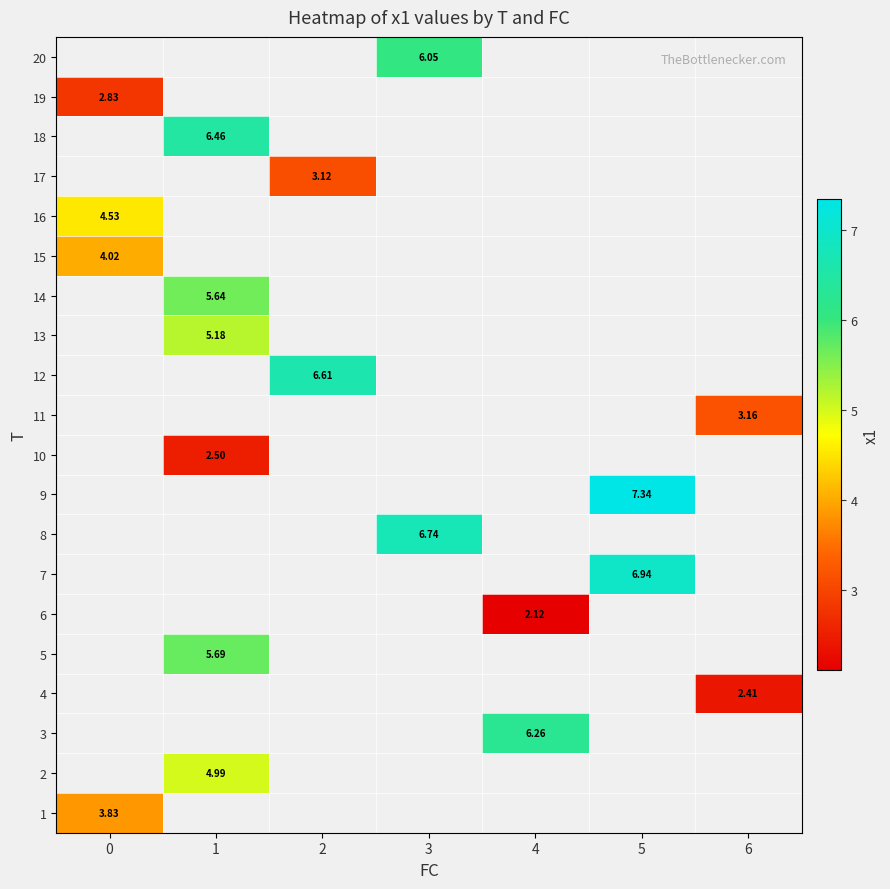

How many positive values does the row_9 series have?

1